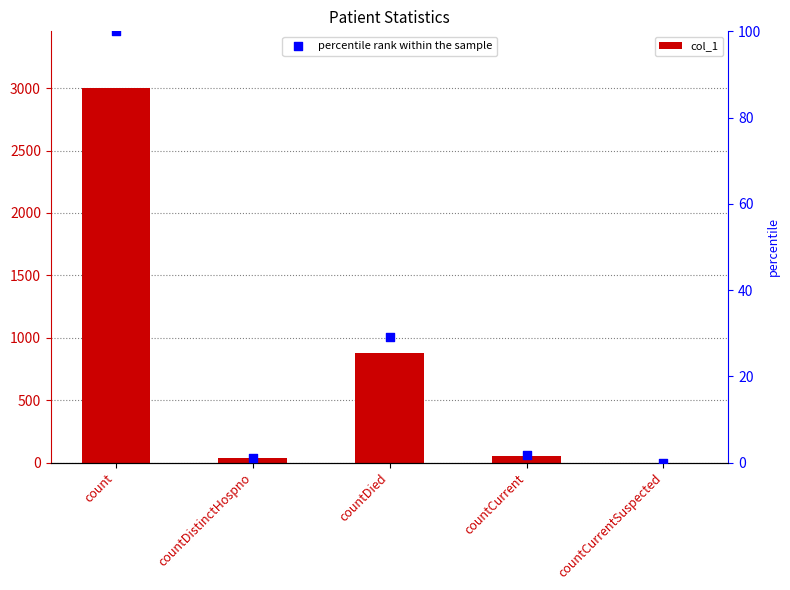

Which series reaches the maximum Y coordinate?

col_1